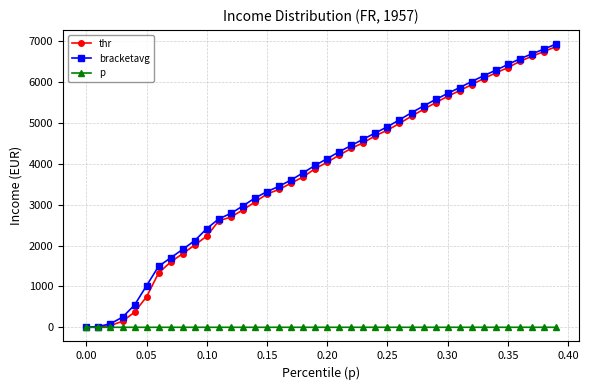

What is the value of the thr point at the 27th from the left?

4988.1